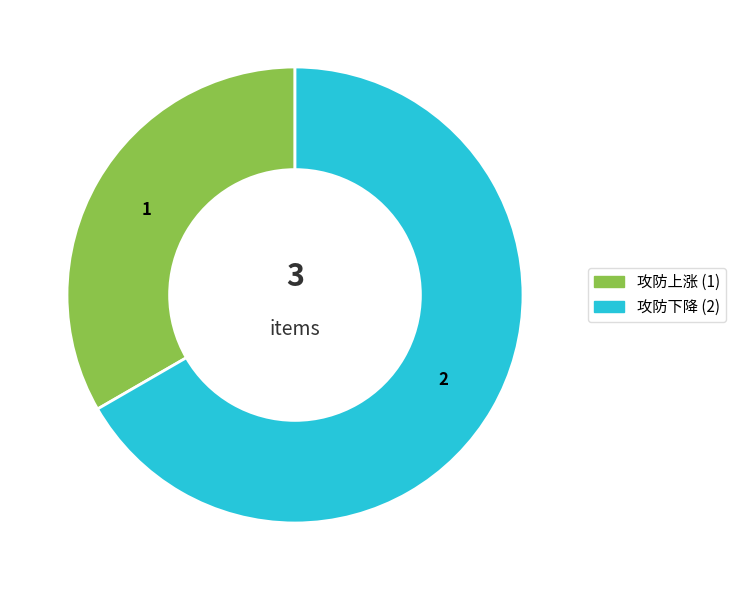

Is it true that 攻防下降 is 52% of the pie?

False